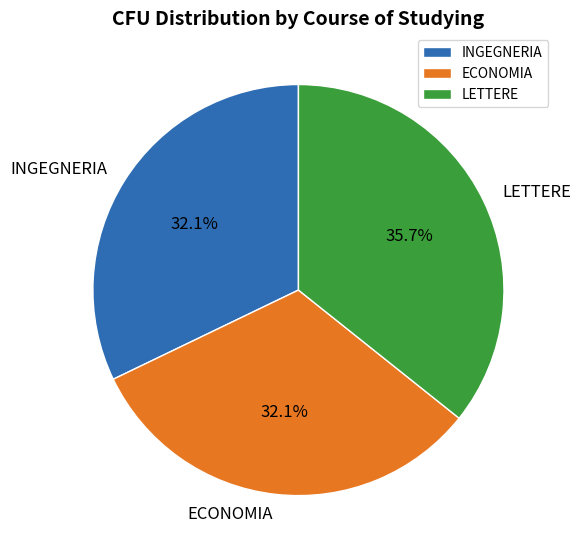

What is the ratio of the value at ECONOMIA to the value at LETTERE?

0.9